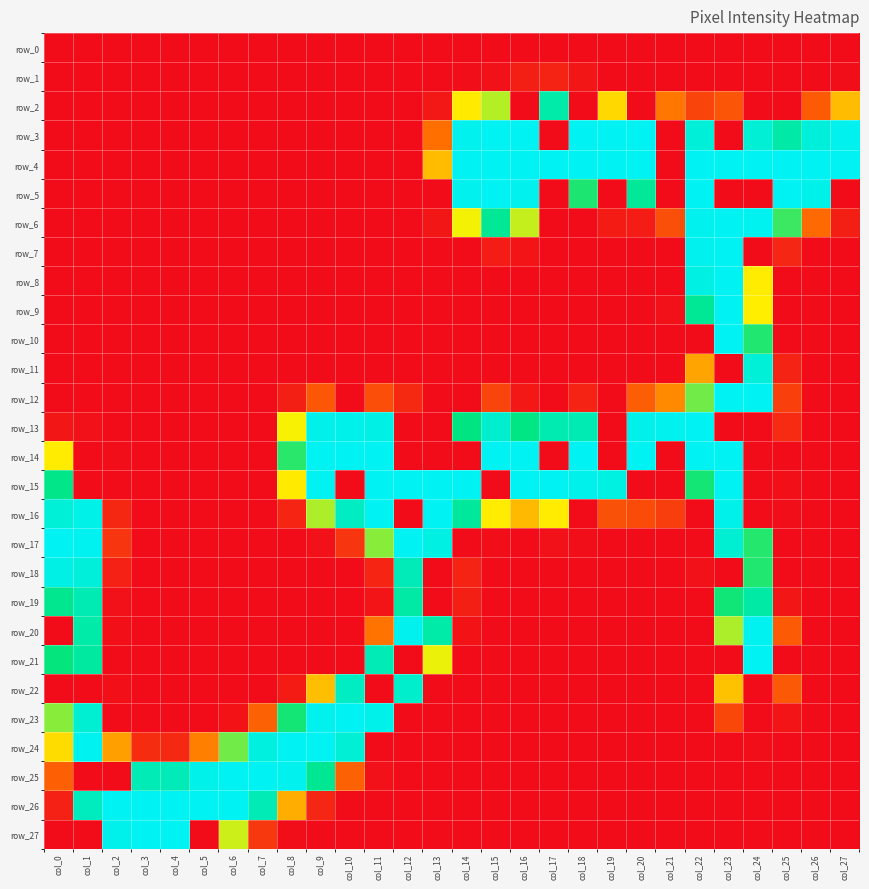

What is the difference between the highest and lowest values at col_15?

255